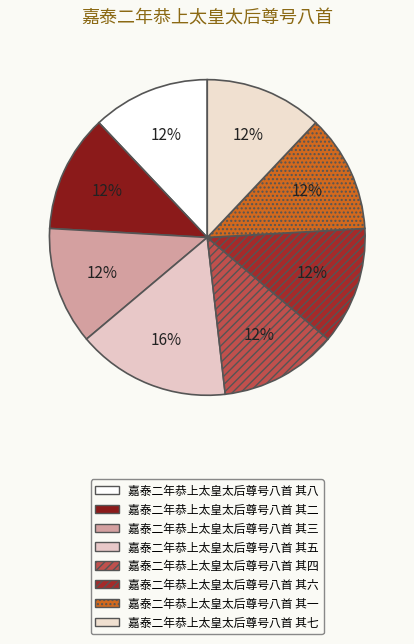

The 嘉泰二年恭上太皇太后尊号八首 其一 slice represents 12% of the pie. True or false?

True